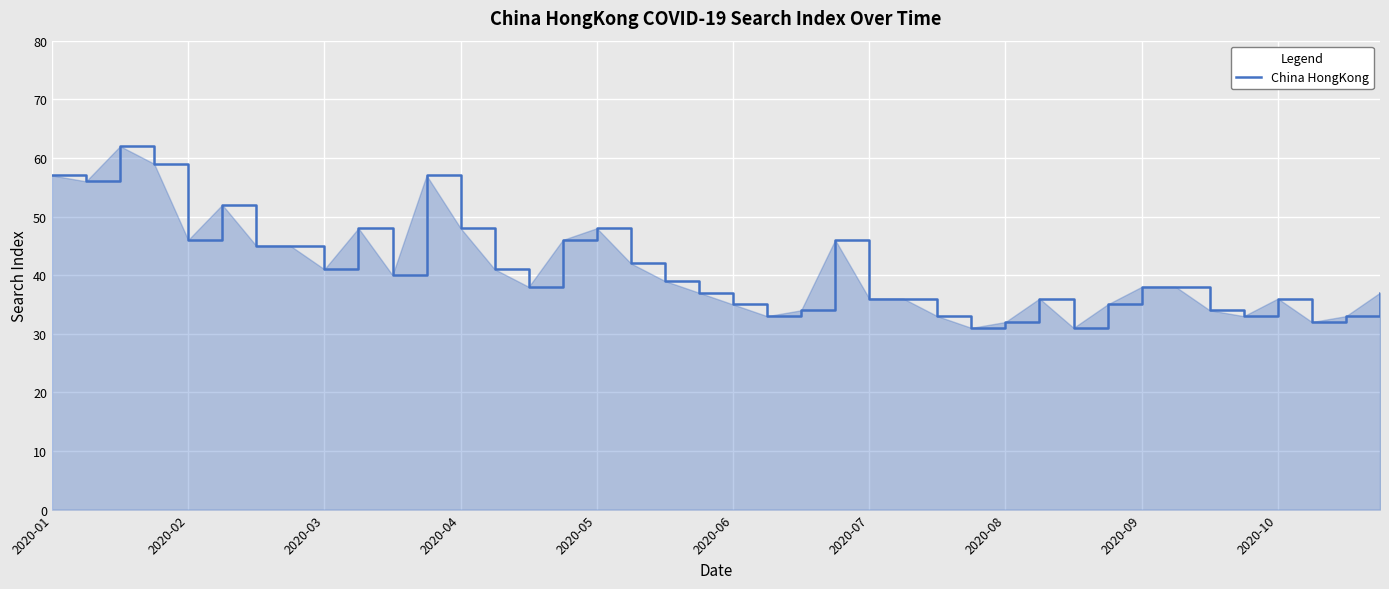

What is the greatest value displayed?

62